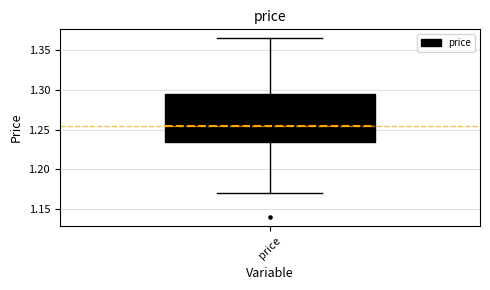

Read this box plot against the y-axis: the position of the median line, the range covered by the box, and the ends of both whiskers. The values are not printed on the chart, so give them approximately, as read against the axis.

median 1.255, box 1.235 to 1.295, whiskers 1.170 to 1.365